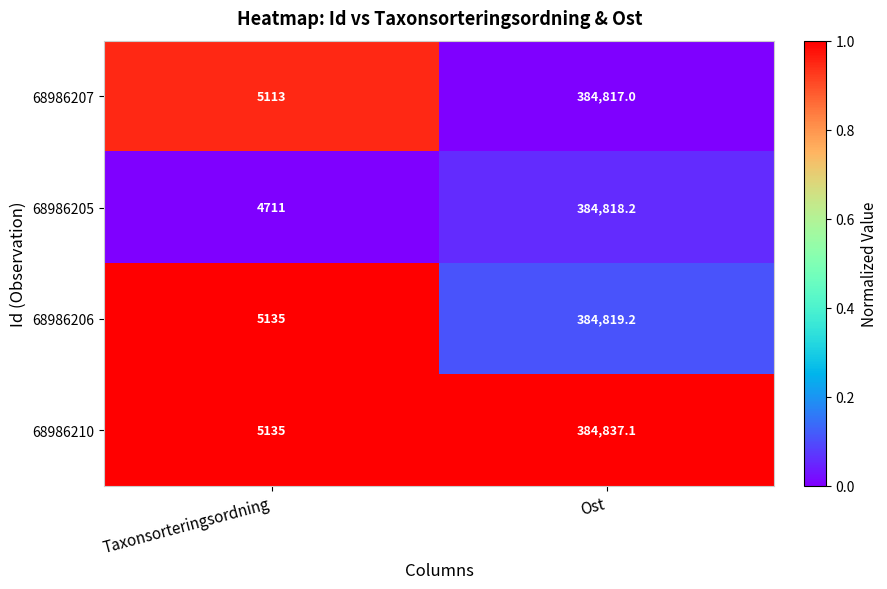

The 68986207 series shows 384817.0 at Ost. True or false?

True